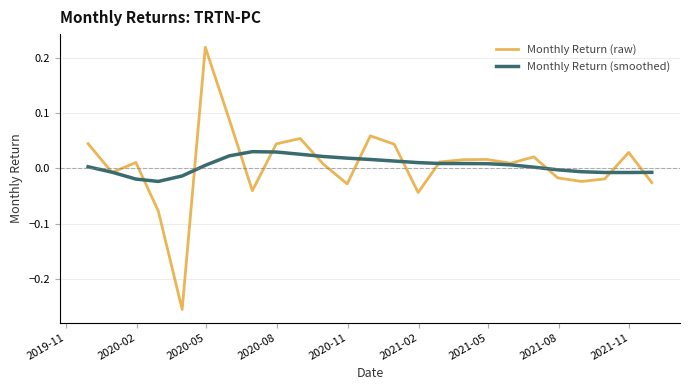

After their last crossing, which series has the higher values: Monthly Return (smoothed) or Monthly Return (raw)?

Monthly Return (smoothed)